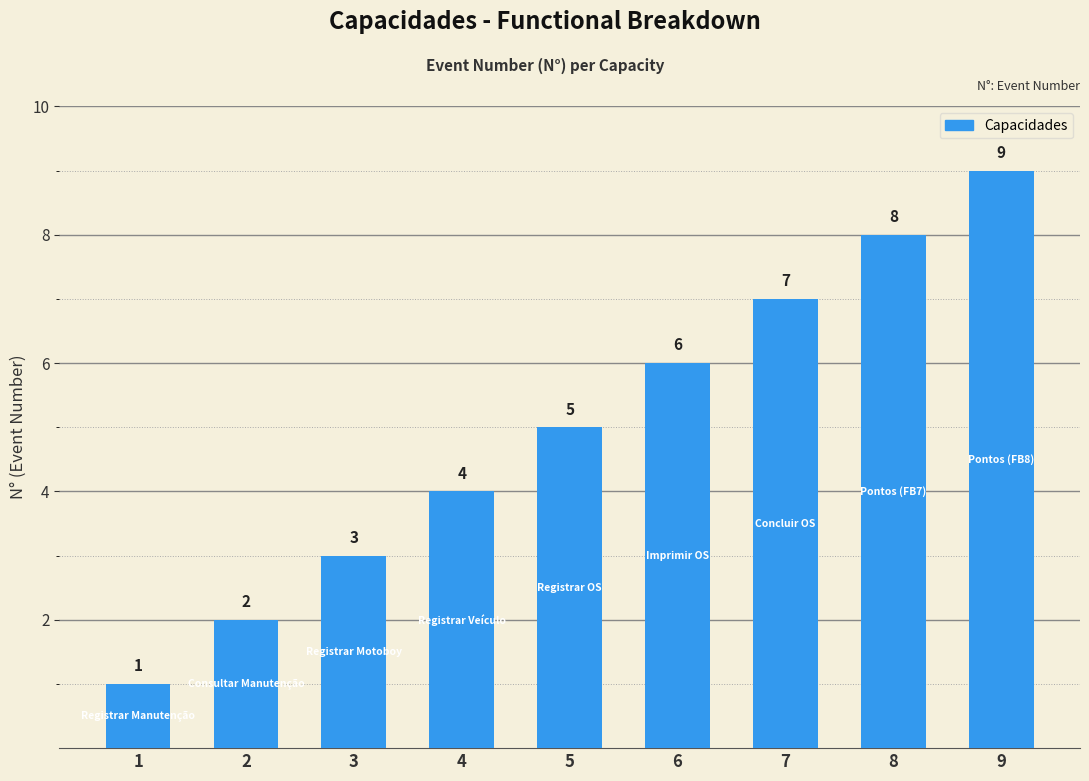

Which label corresponds to the largest value in the chart?

9